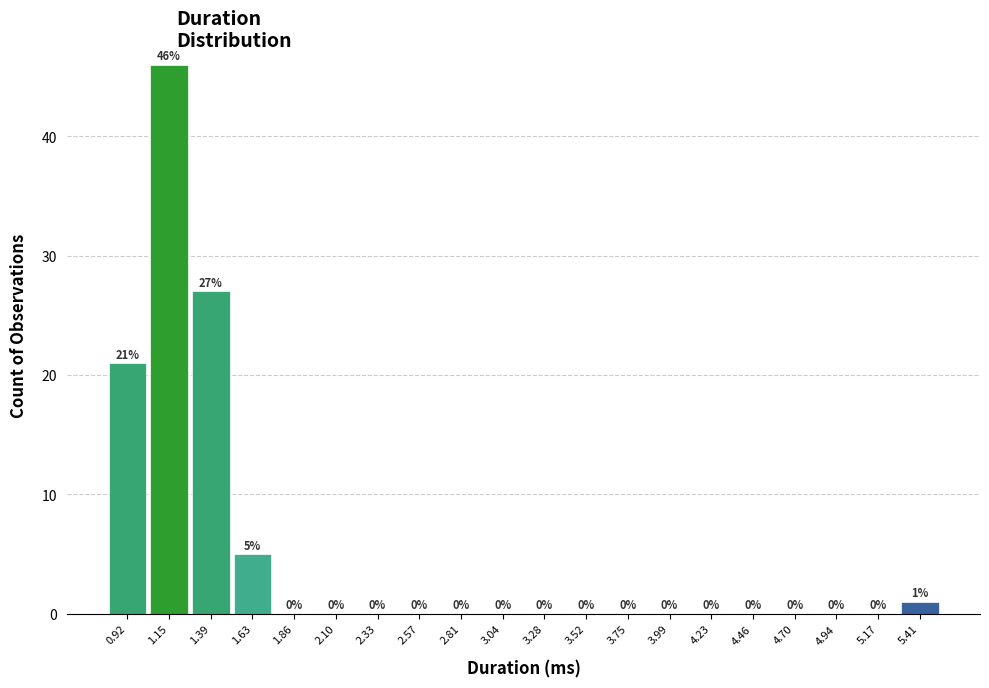

Reading left to right, list all the values displayed in this chart.

0.92=21	1.15=46	1.39=27	1.63=5	1.86=0	2.10=0	2.33=0	2.57=0	2.81=0	3.04=0	3.28=0	3.52=0	3.75=0	3.99=0	4.23=0	4.46=0	4.70=0	4.94=0	5.17=0	5.41=1